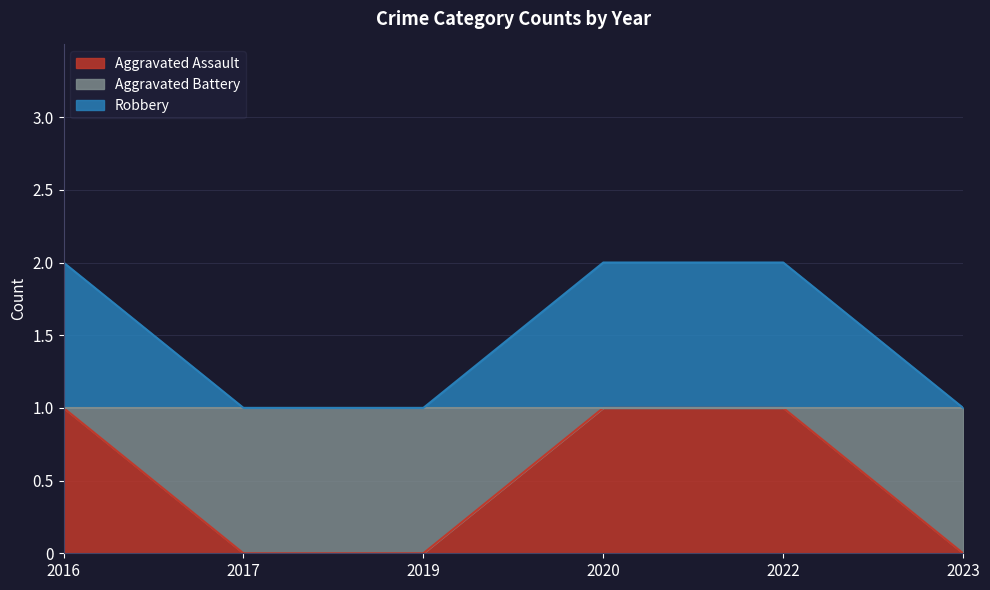

Is it true that Aggravated Battery equals 2 at 2022?

True